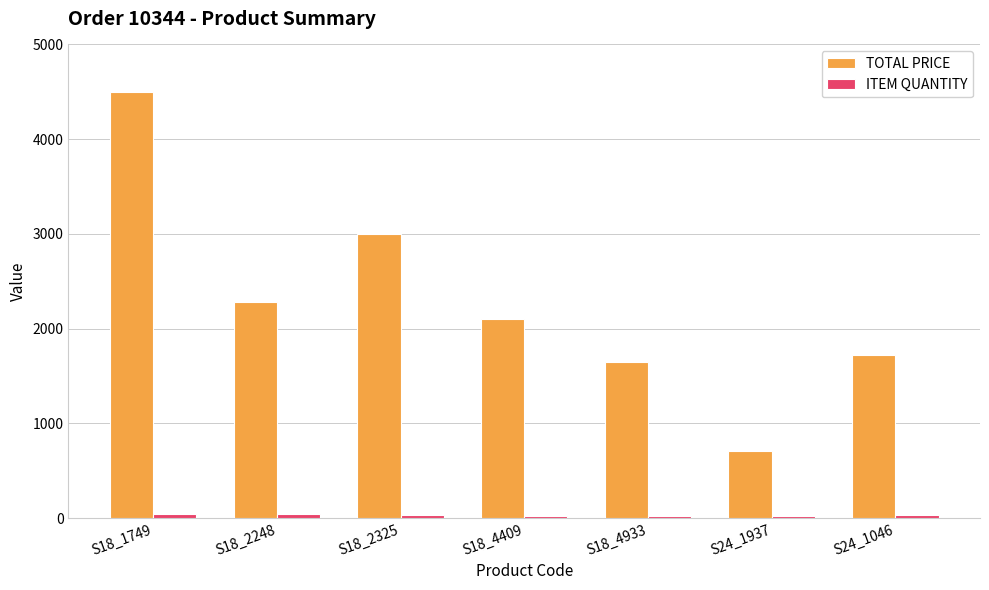

Which series has the largest total across all categories?

TOTAL PRICE